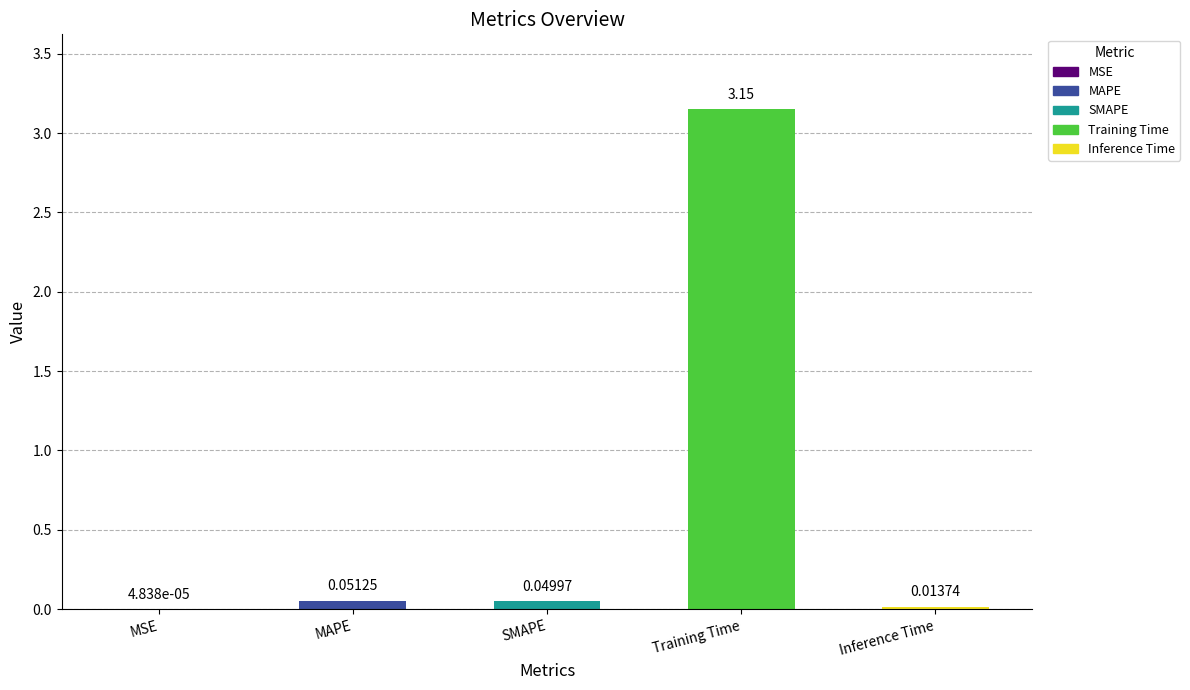

Are the bars horizontal?

No